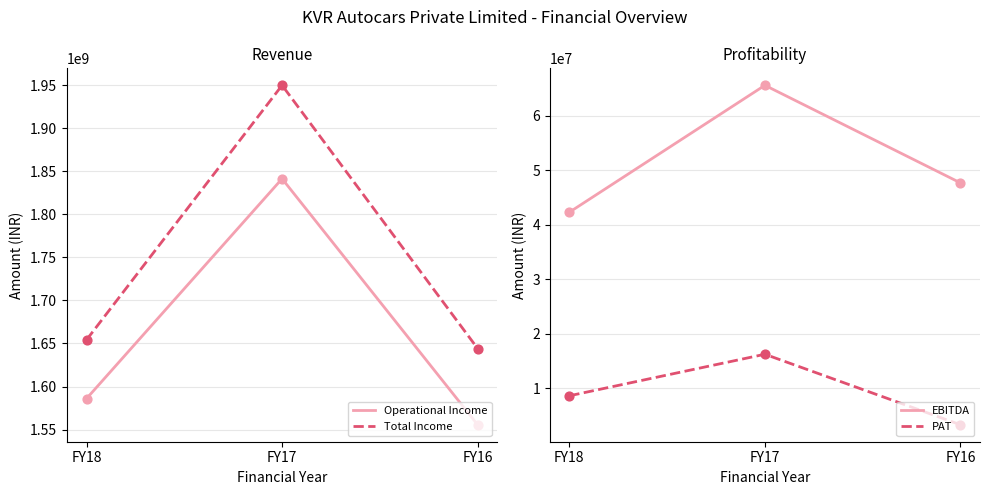

Which series reaches the minimum Y coordinate?

PAT